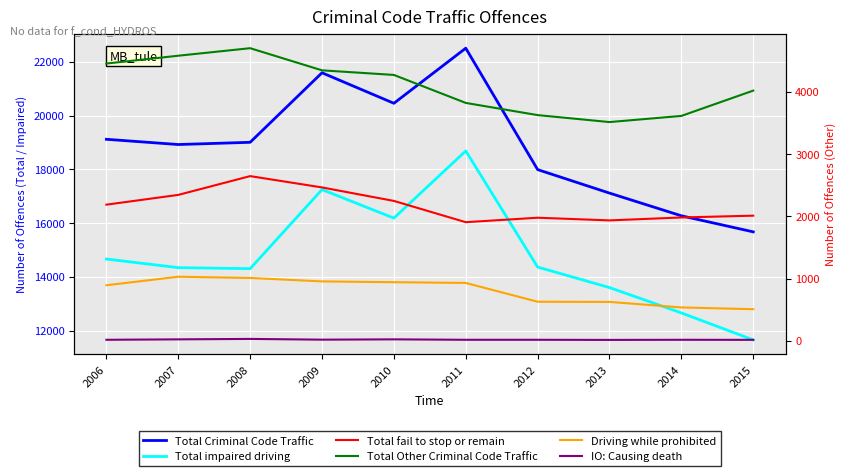

Which series has the largest total across all categories?

Total Criminal Code Traffic